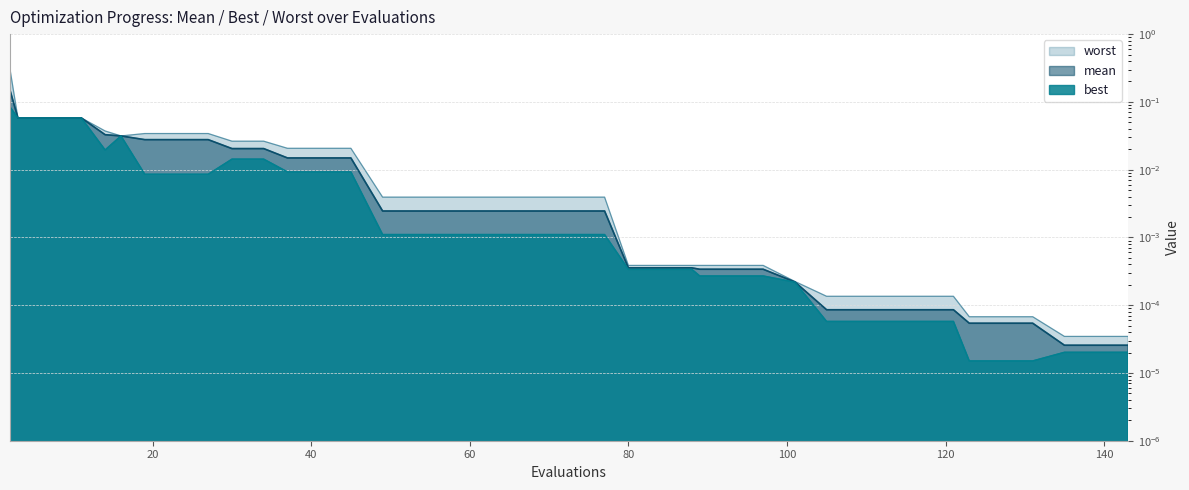

Is it true that mean equals 0.0 at 45?

False